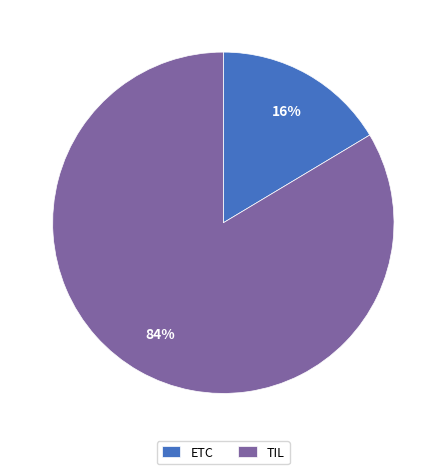

To the nearest percent, what percentage of the pie is TIL?

84%